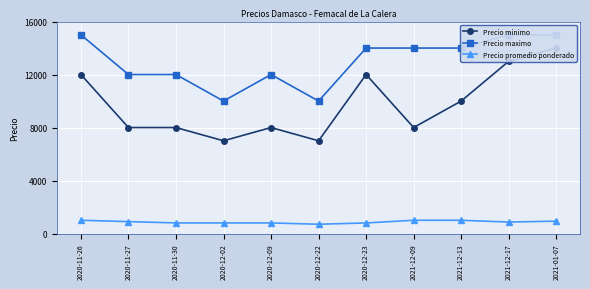

Between 2020-11-30 and 2021-12-17, which series saw the biggest shift?

Precio minimo